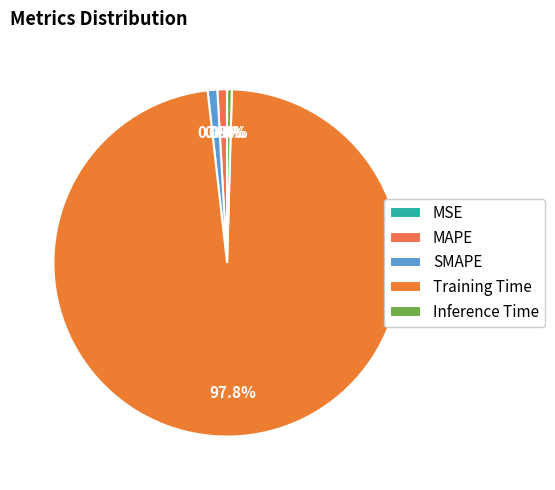

Which has a higher value, MAPE or MSE?

MAPE